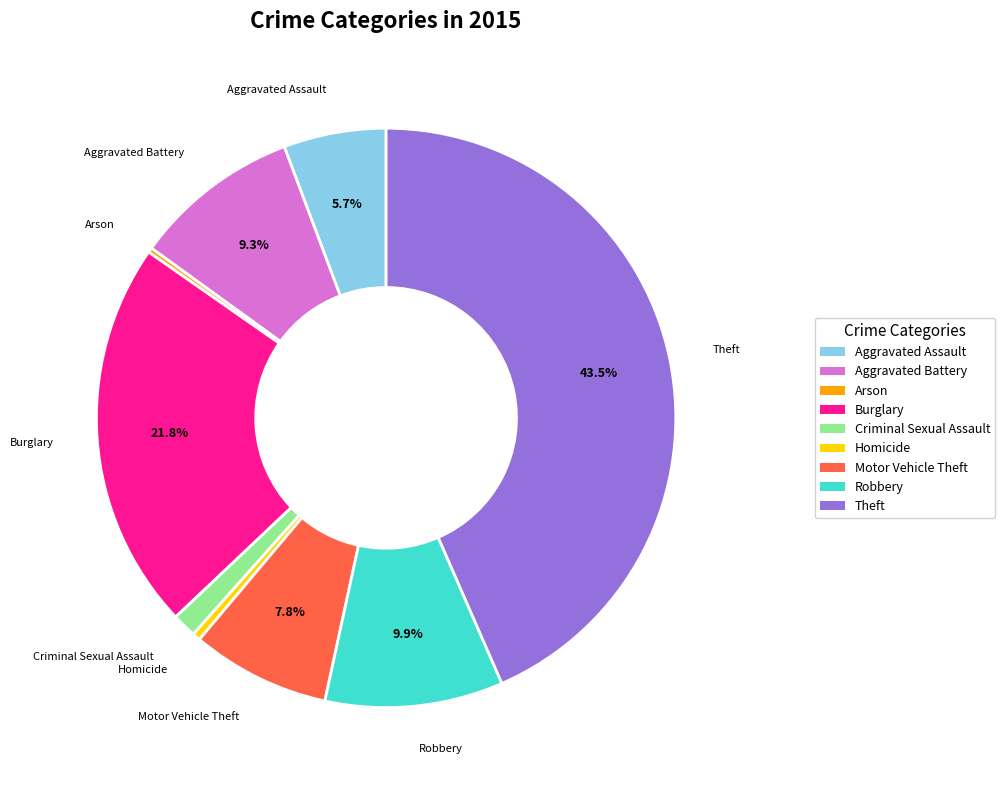

What portion of the pie excludes Burglary?

78.2%